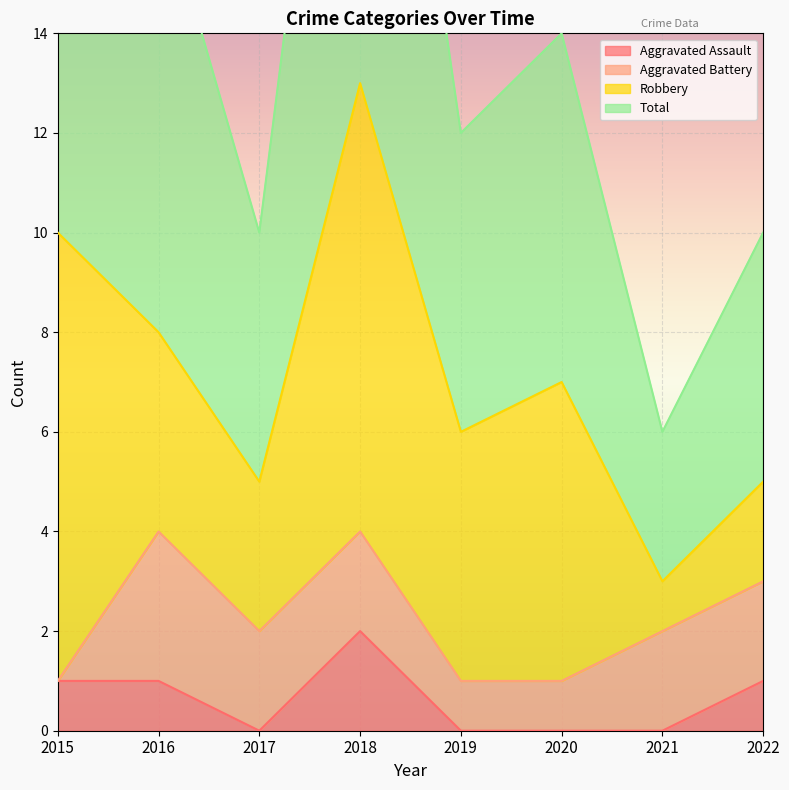

The value of Aggravated Assault at 2020 is 0. True or false?

True